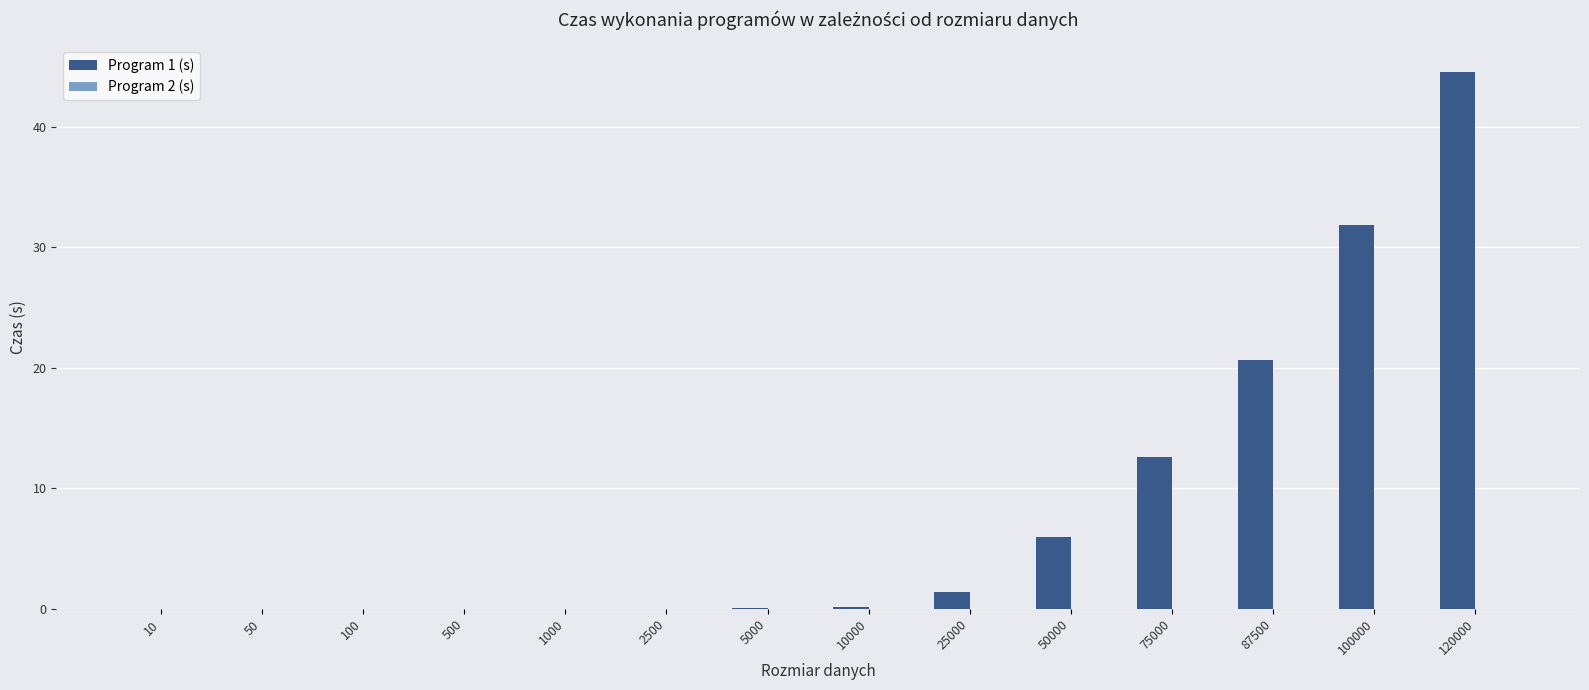

What is the maximum value for Program 1 (s)?

44.5